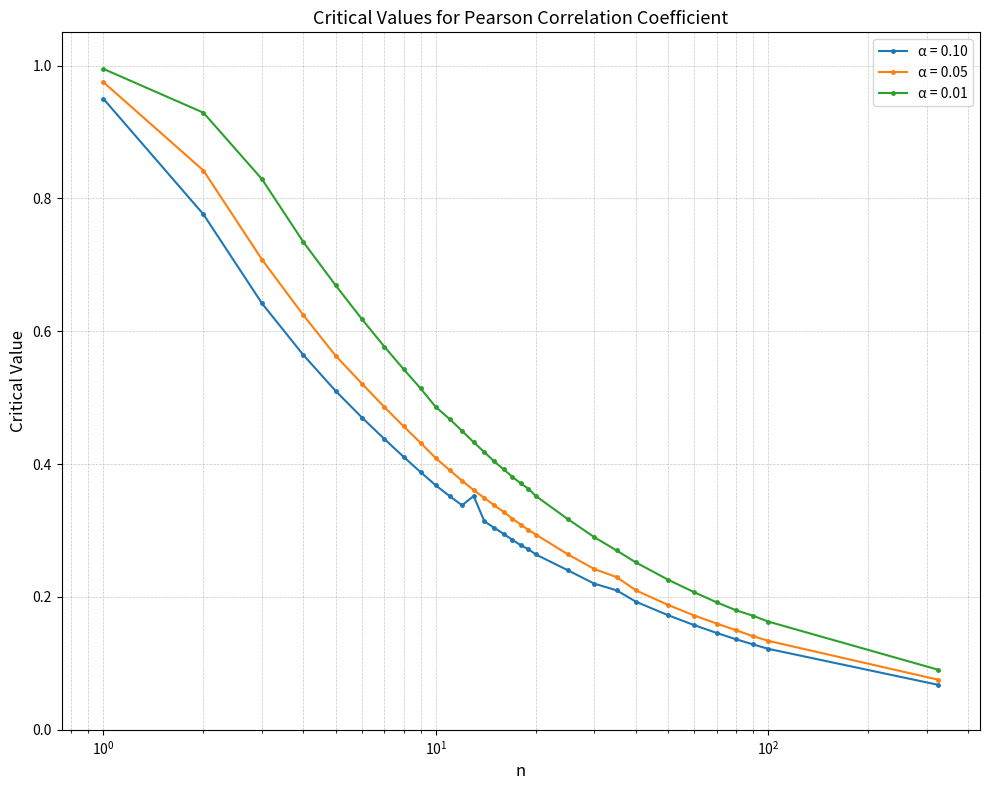

True or false: α = 0.01 and α = 0.10 intersect in this chart.

False